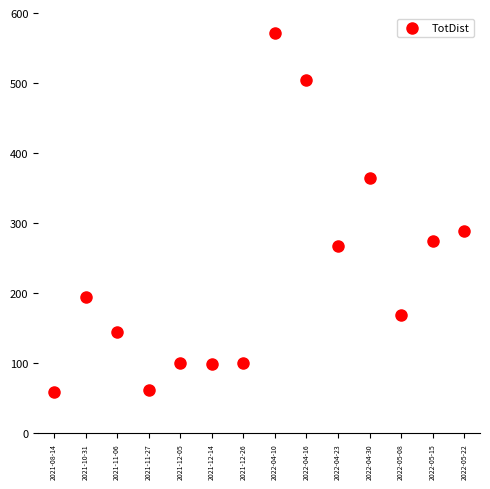

What is the range of Y values (max minus min)?

513